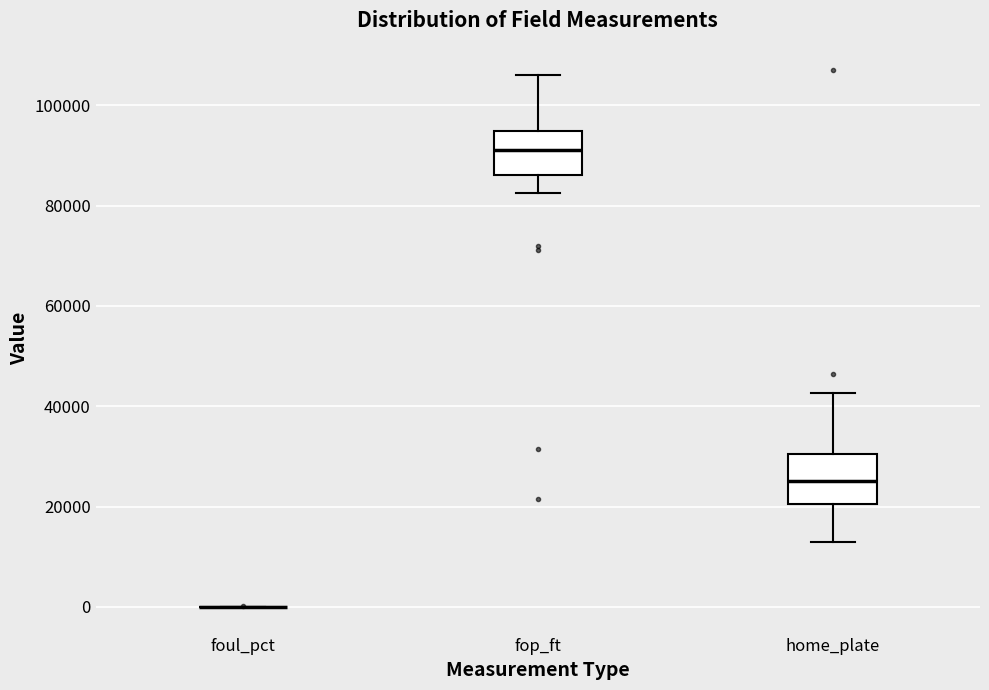

Where is the upper edge of the box for fop_ft on the y-axis? The values are not printed on the chart, so give them approximately, as read against the axis.

94000